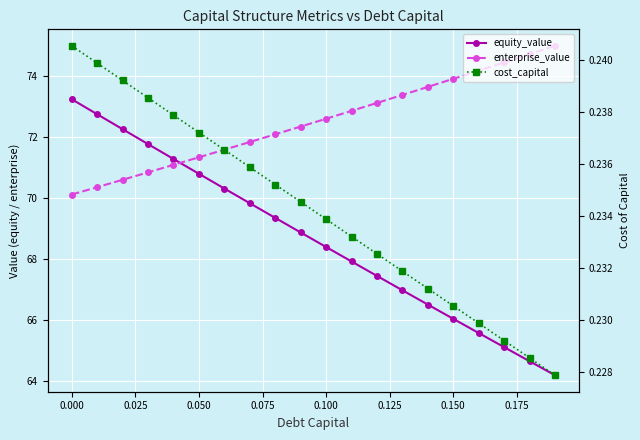

How many data points does each series have?

20